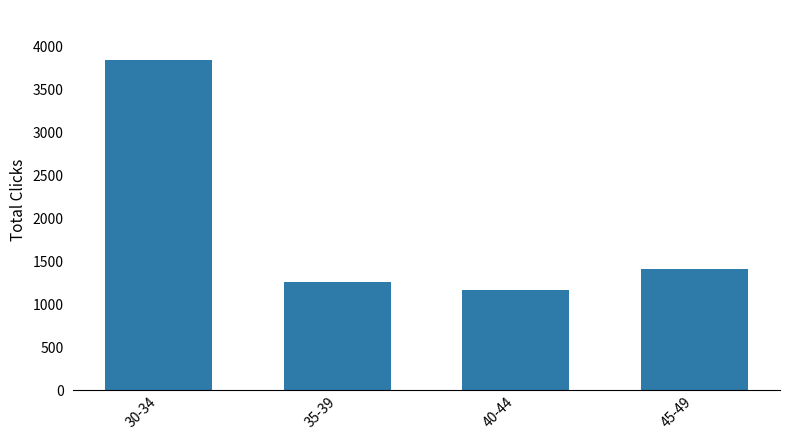

List the labels in order of value, smallest first.

40-44, 35-39, 45-49, 30-34